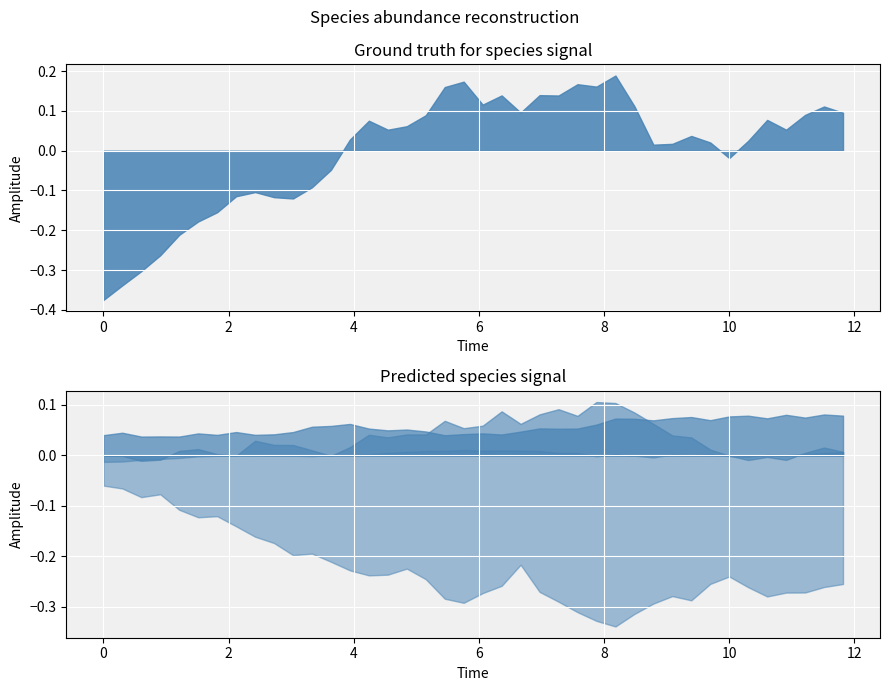

What is the lowest value of the species_2 series?

0.1